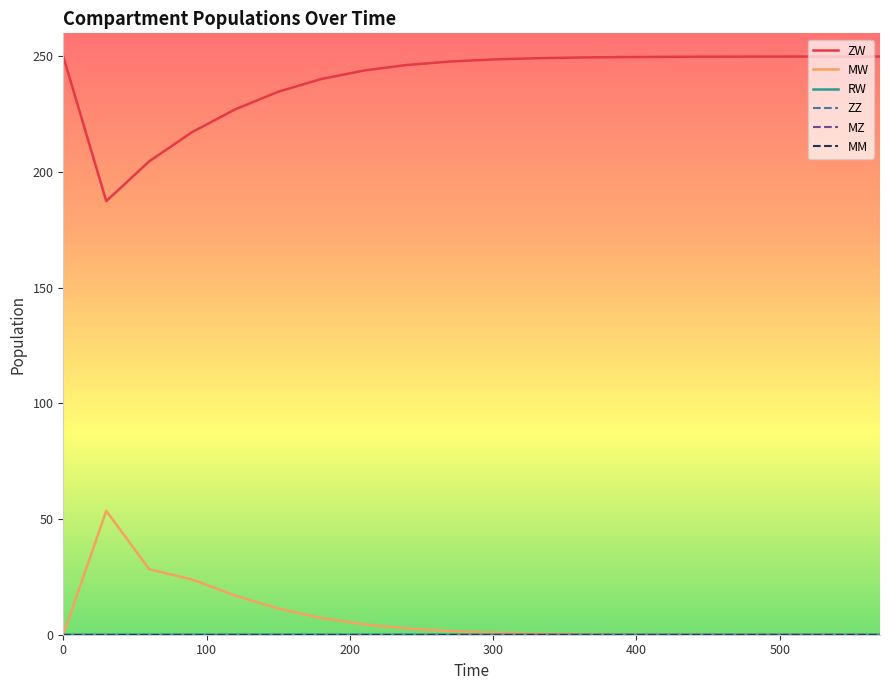

True or false: MW and ZW cross at least once.

False